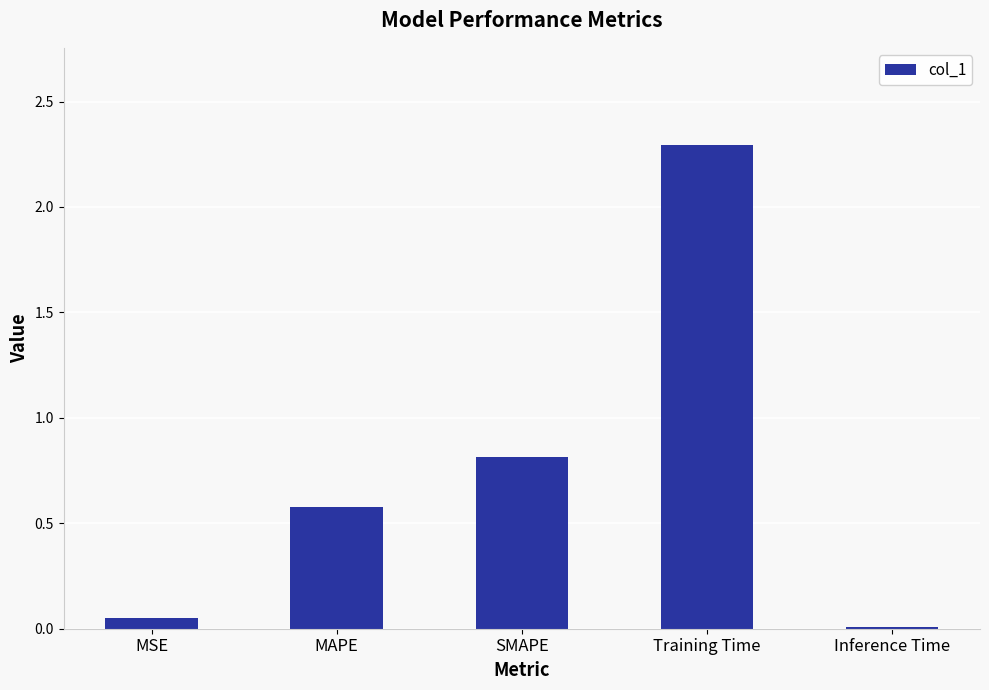

Where is the data nearest to the value 1?

SMAPE